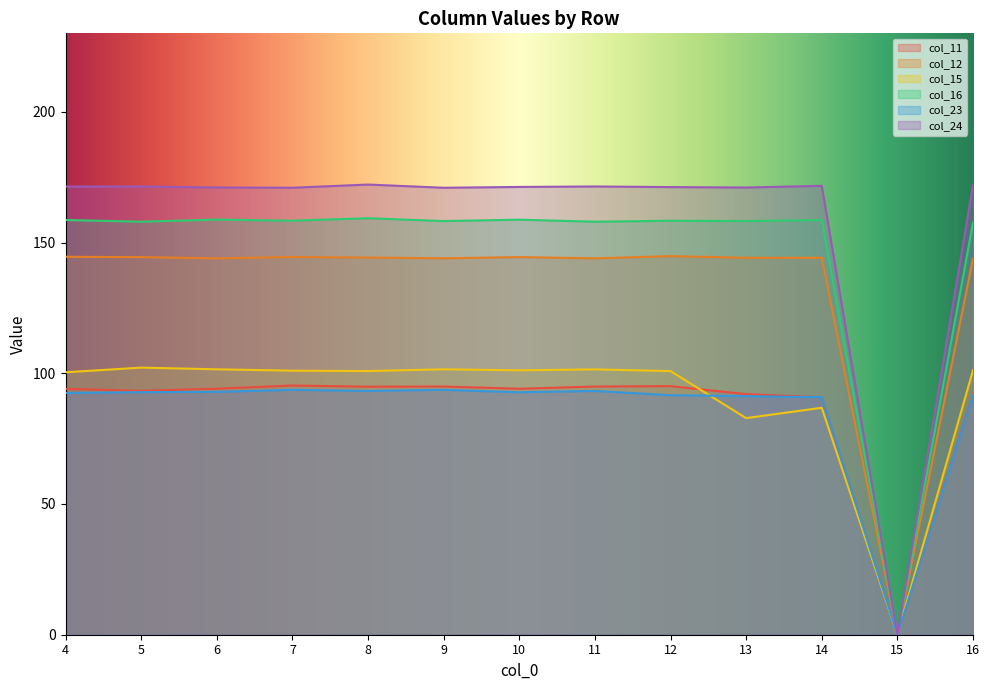

How many lines are shown in the chart?

6